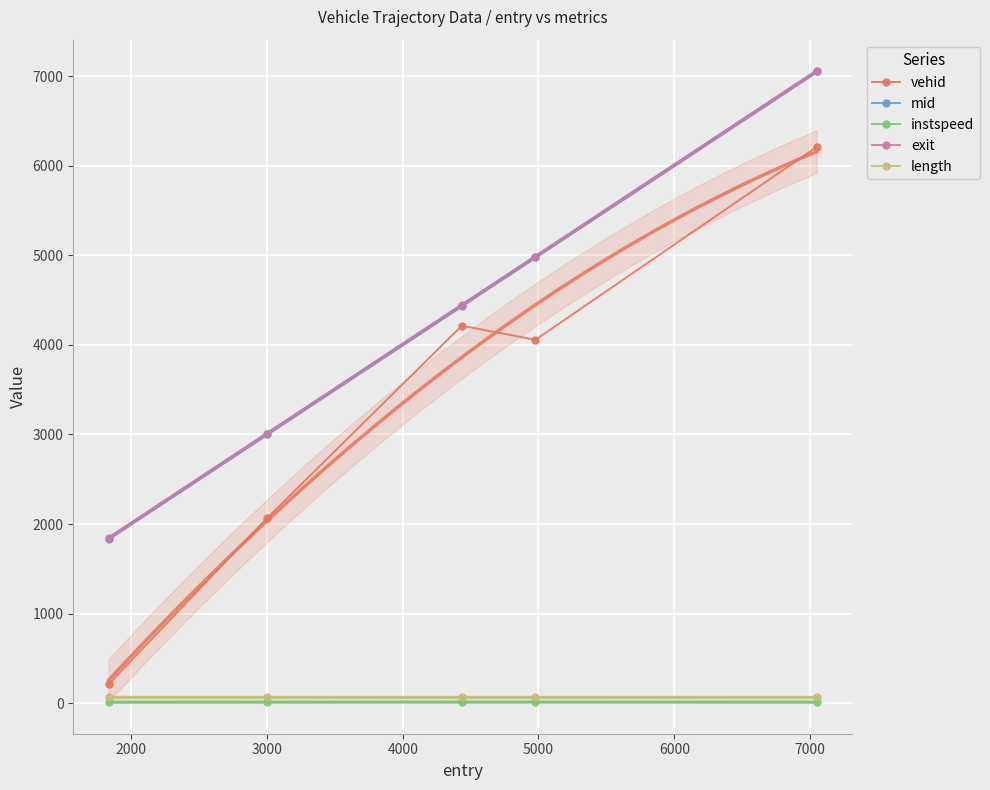

What is the value of the mid point at the 5th from the left?

7051.2